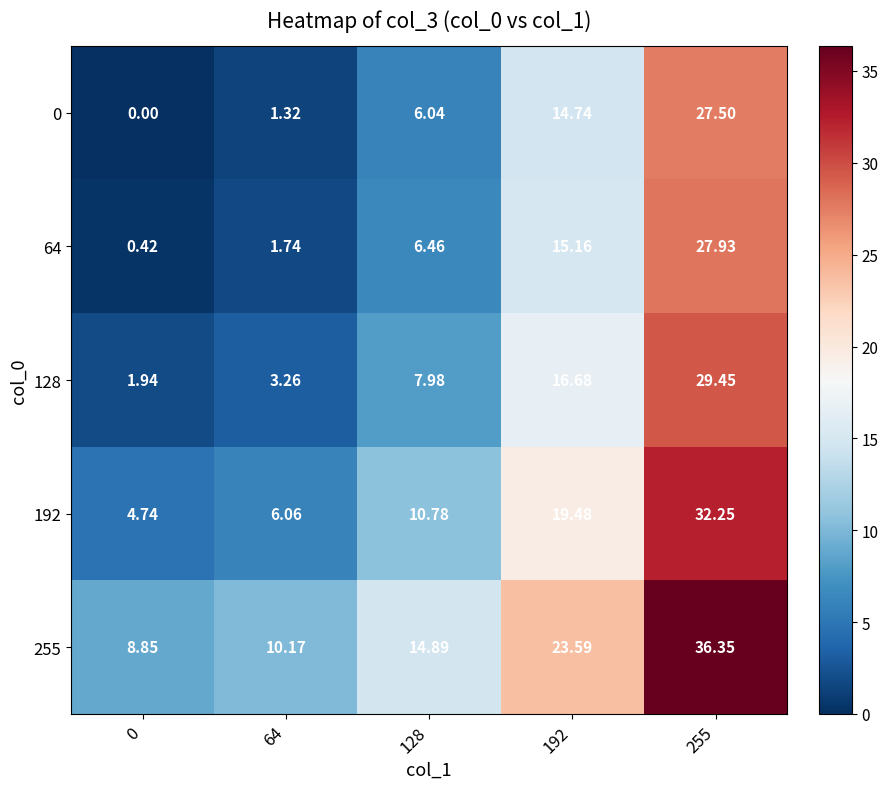

Is the value of 192 at 0 greater than the value of 128 at 255?

No